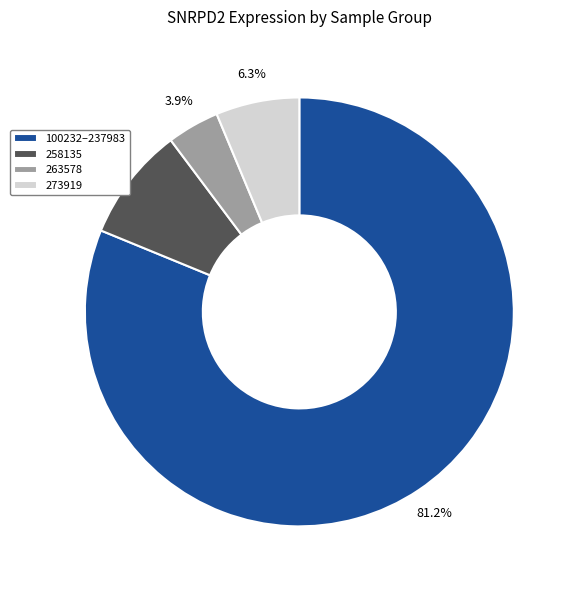

How much of the chart is everything except 273919?

93.7%